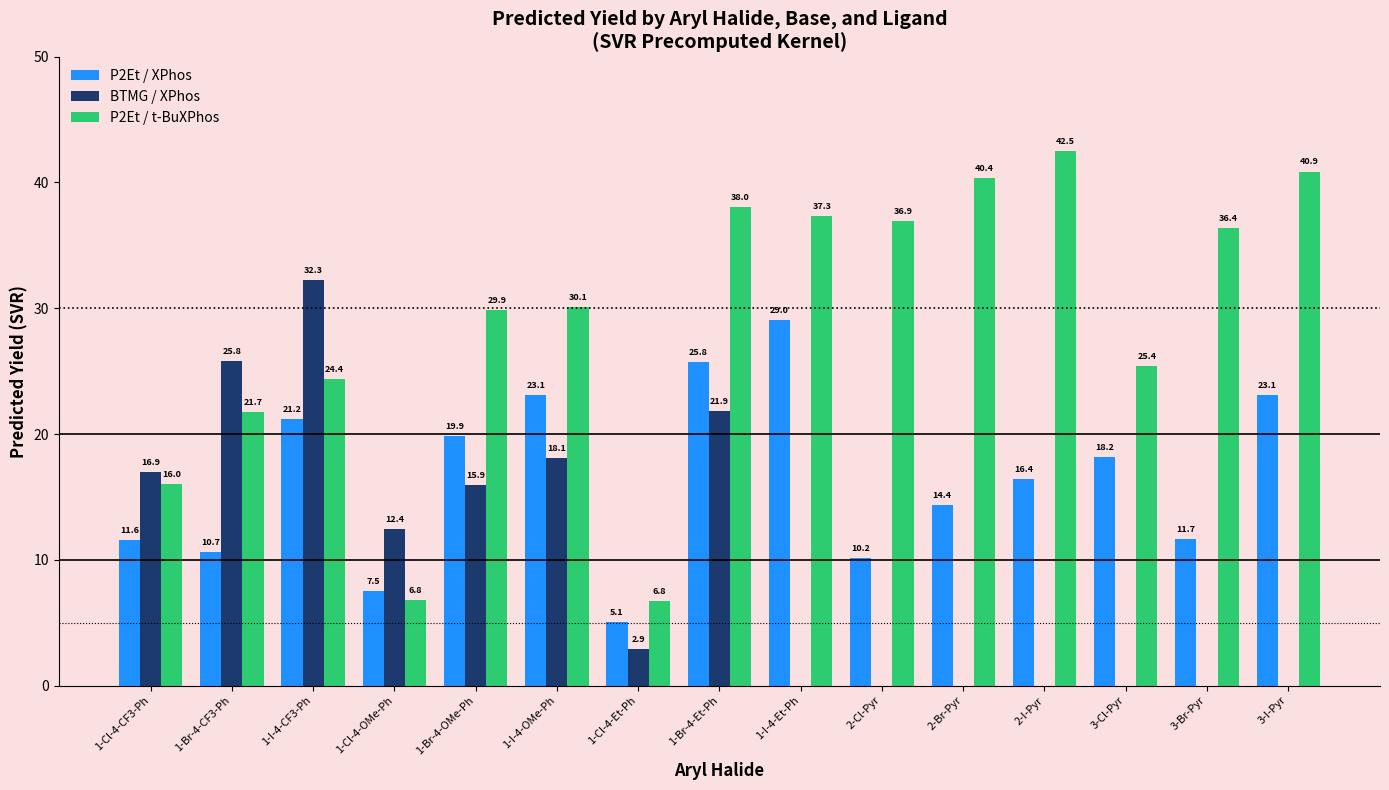

Are the bars grouped side by side (vs. stacked)?

Yes